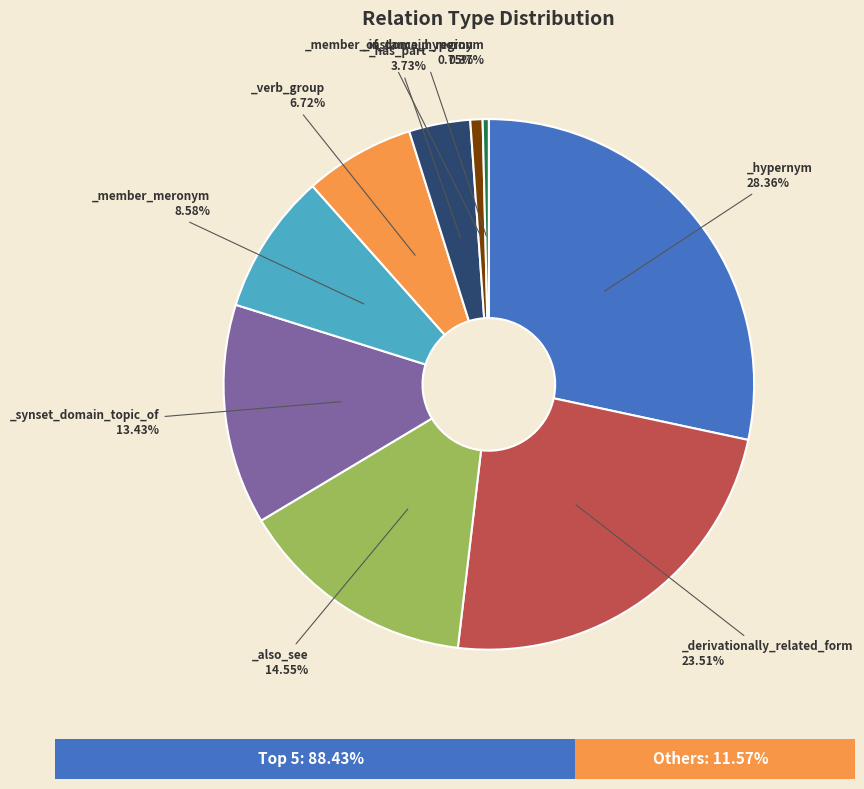

Is there a majority slice in this chart?

No